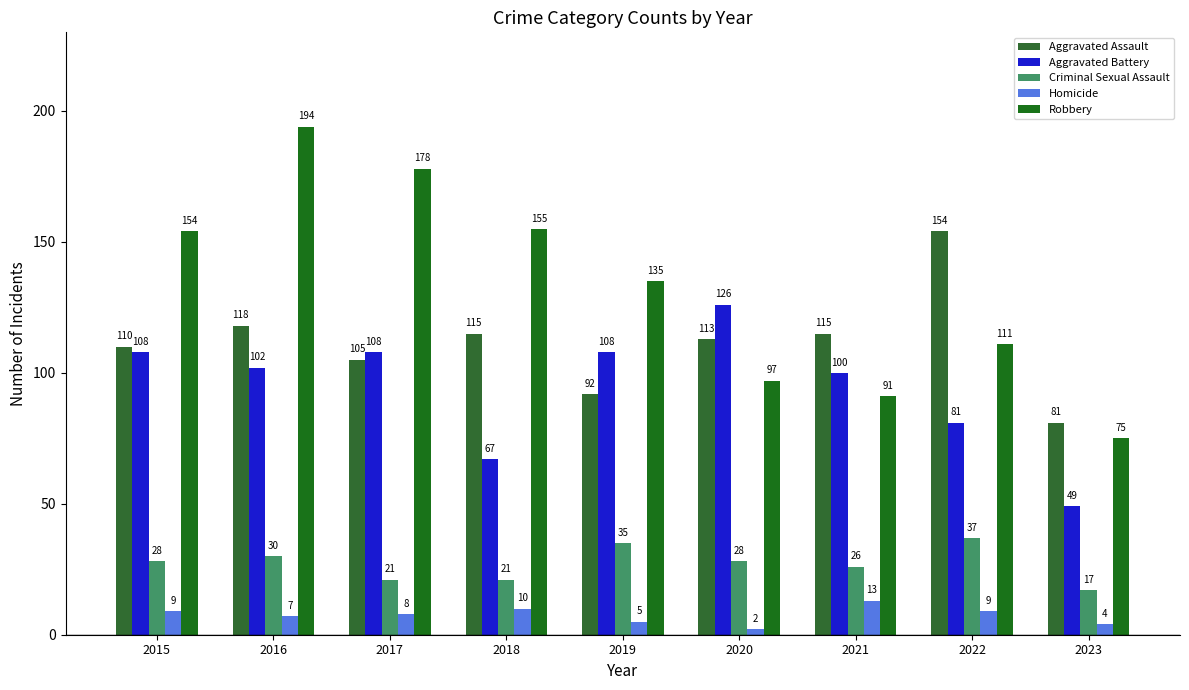

Is it true that Robbery equals 135 at 2019?

True